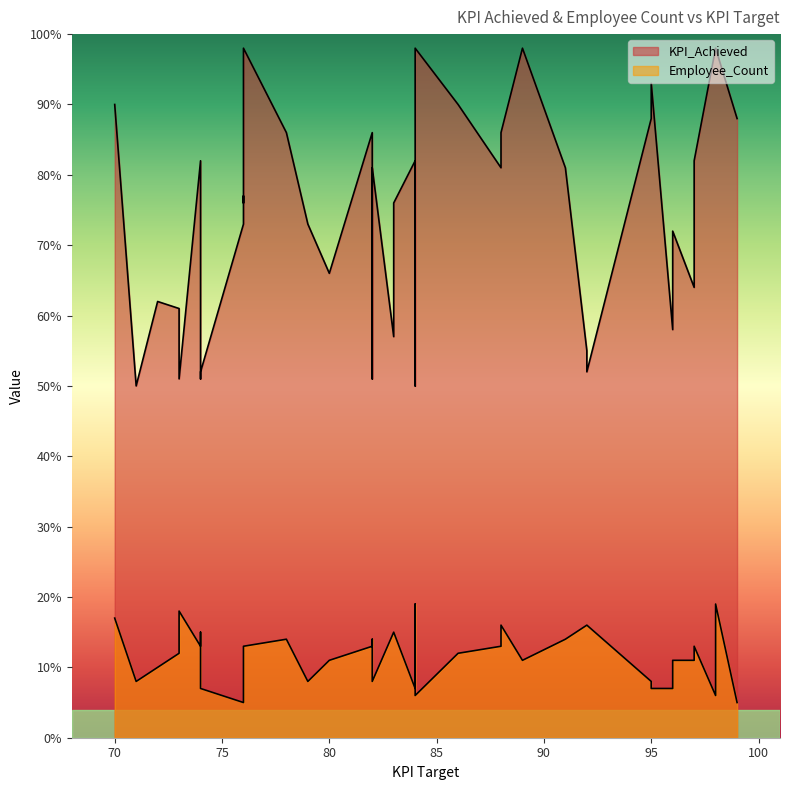

True or false: KPI_Achieved and Employee_Count intersect in this chart.

False